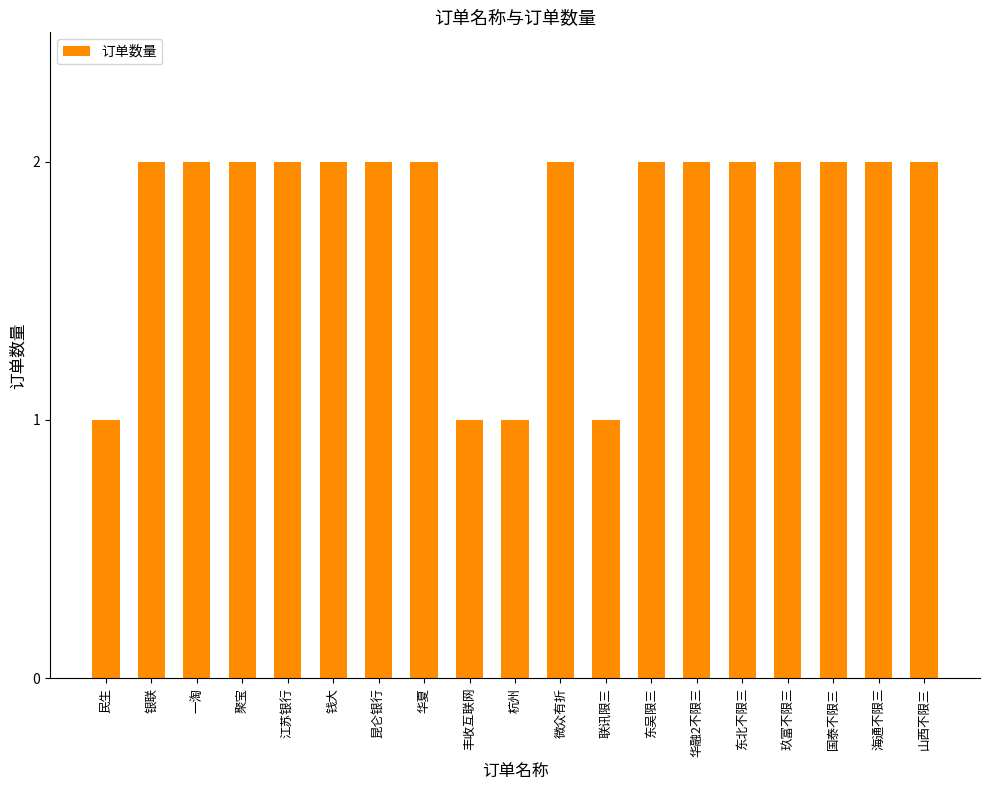

What is the sum of all values?

34